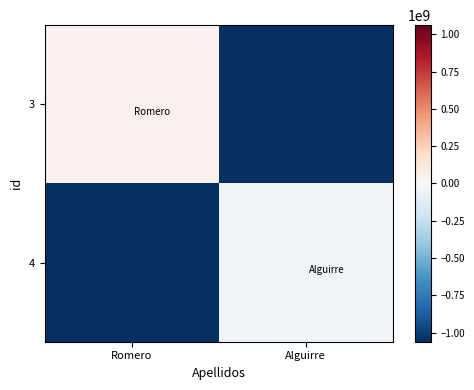

What is the difference between the highest and lowest values at Romero?

1111111111